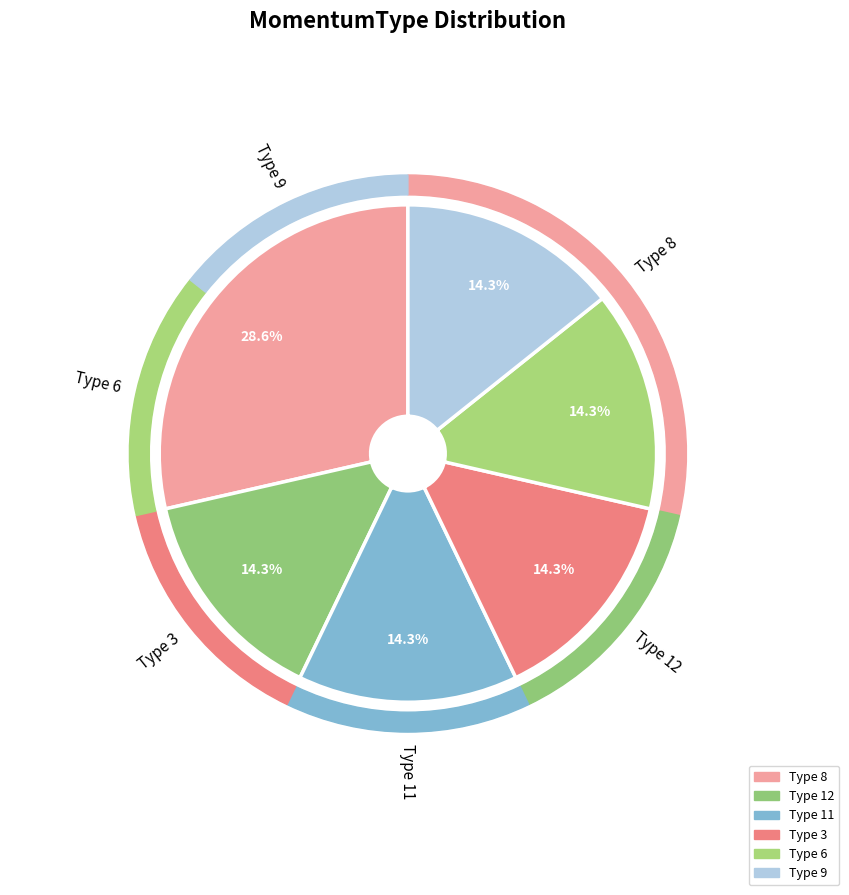

Is there a majority slice in this chart?

No